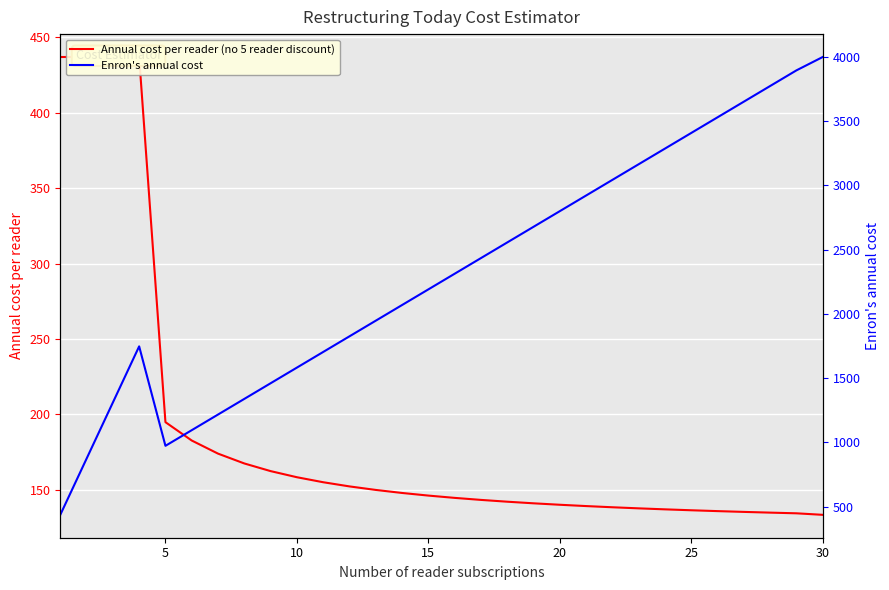

What is the greatest value displayed?

4000.0